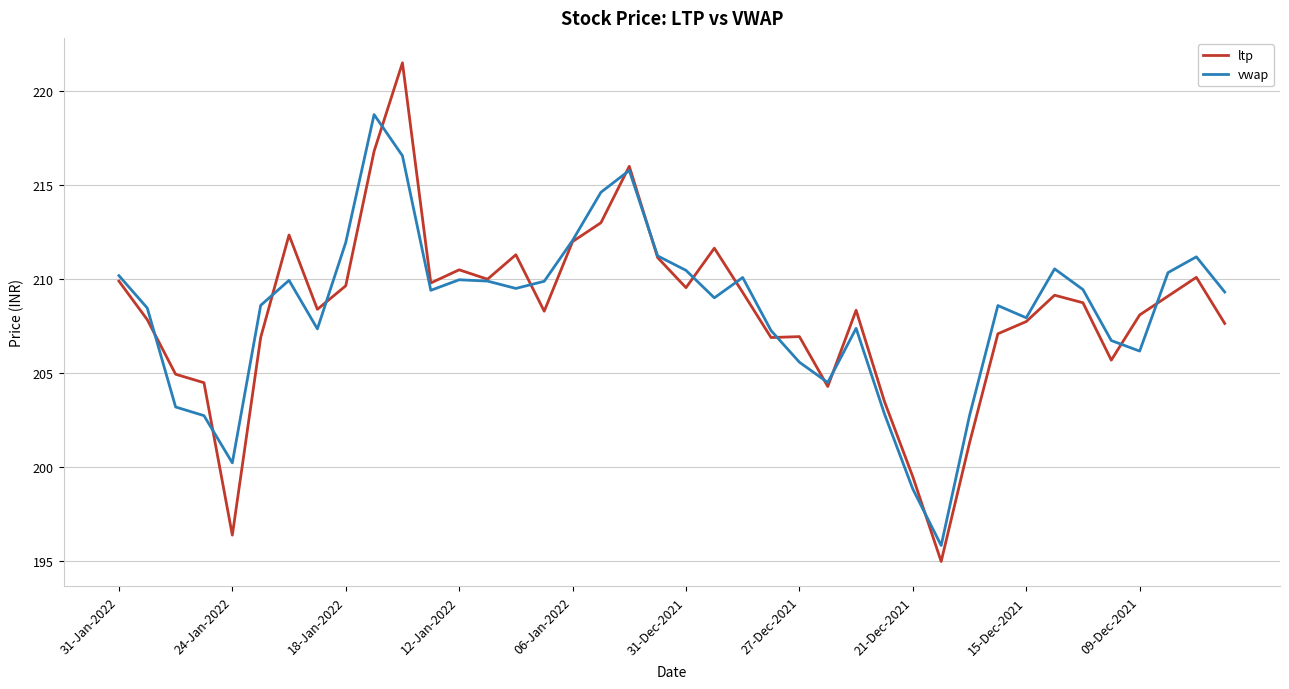

List the series in order of their peak value, highest first.

ltp, vwap